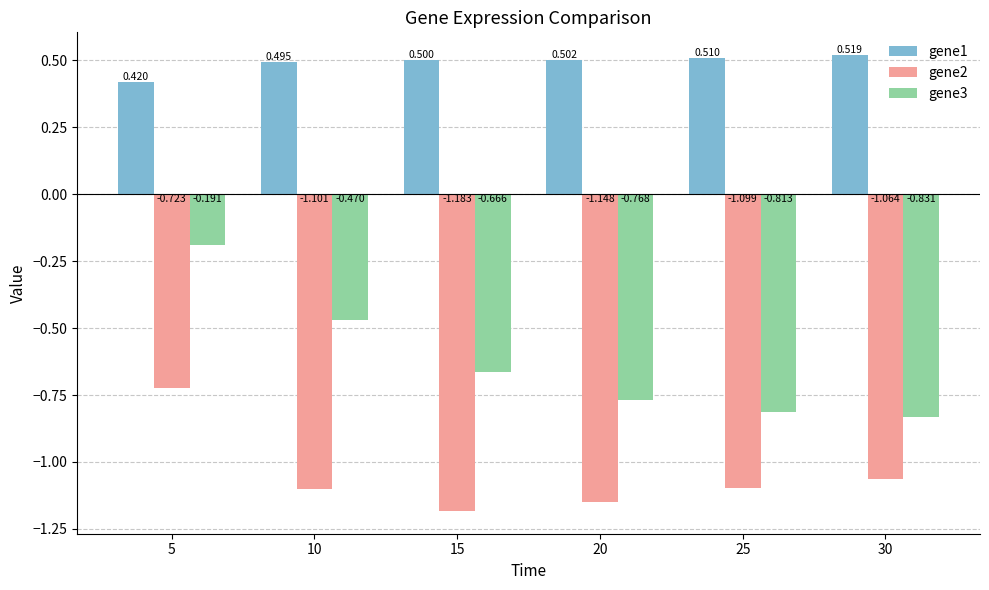

List the series in order of their overall mean, lowest first.

gene2, gene3, gene1